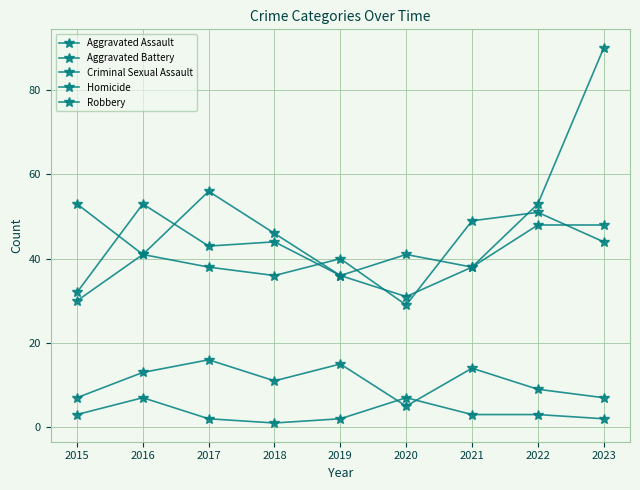

How many distinct data groups are displayed?

5